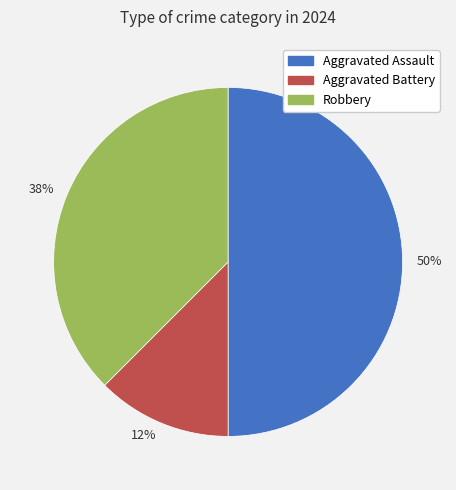

How many segments does this pie chart have?

3